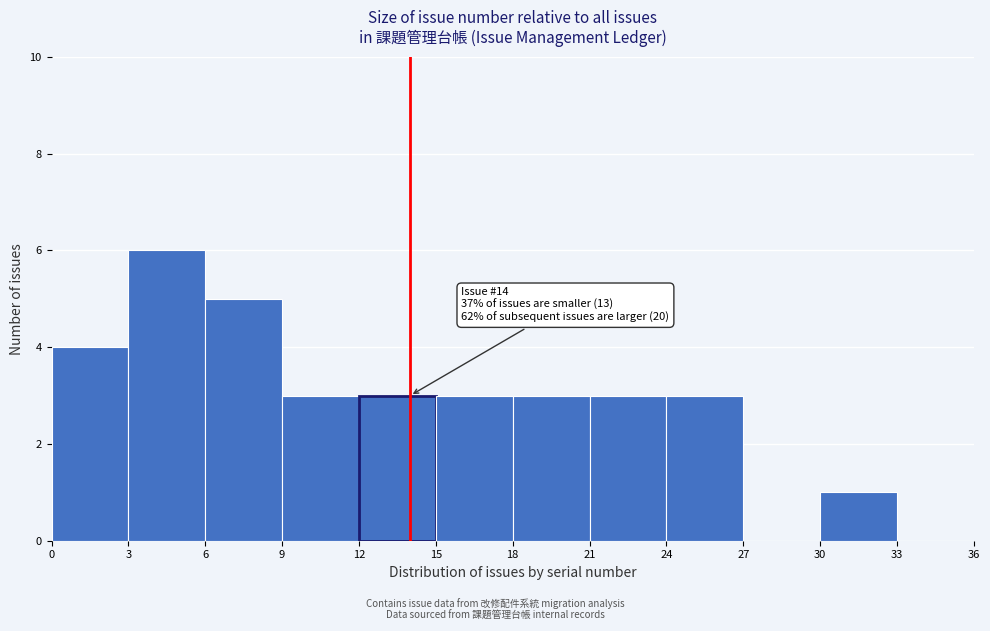

Over which range of the x-axis is the bar tallest?

3 to 6